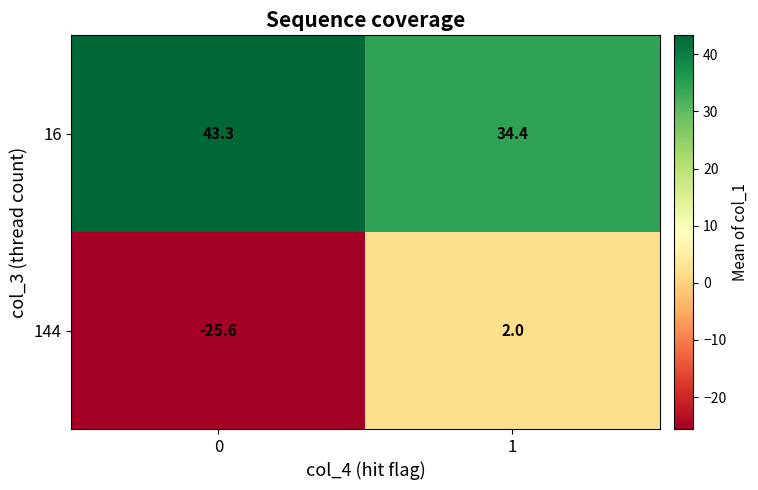

True or false: 144 has a value of -25.6 at 0.

True